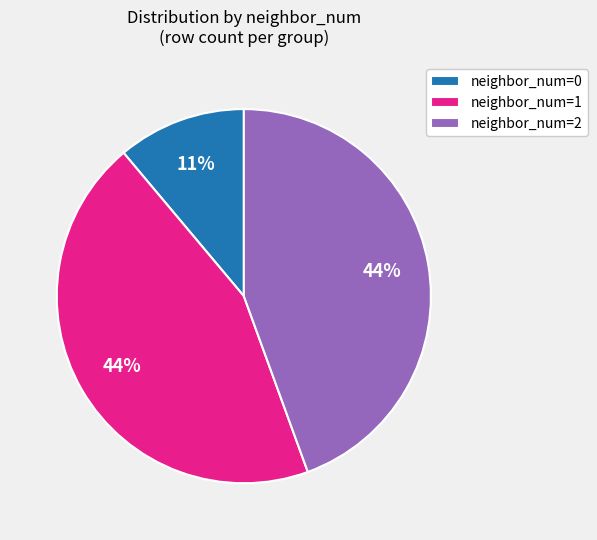

To the nearest percent, what is the average slice percentage?

33%